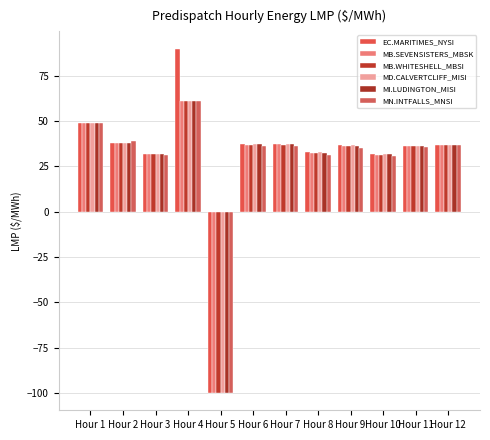

Which category has the lowest value in the MN.INTFALLS_MNSI series?

Hour 5